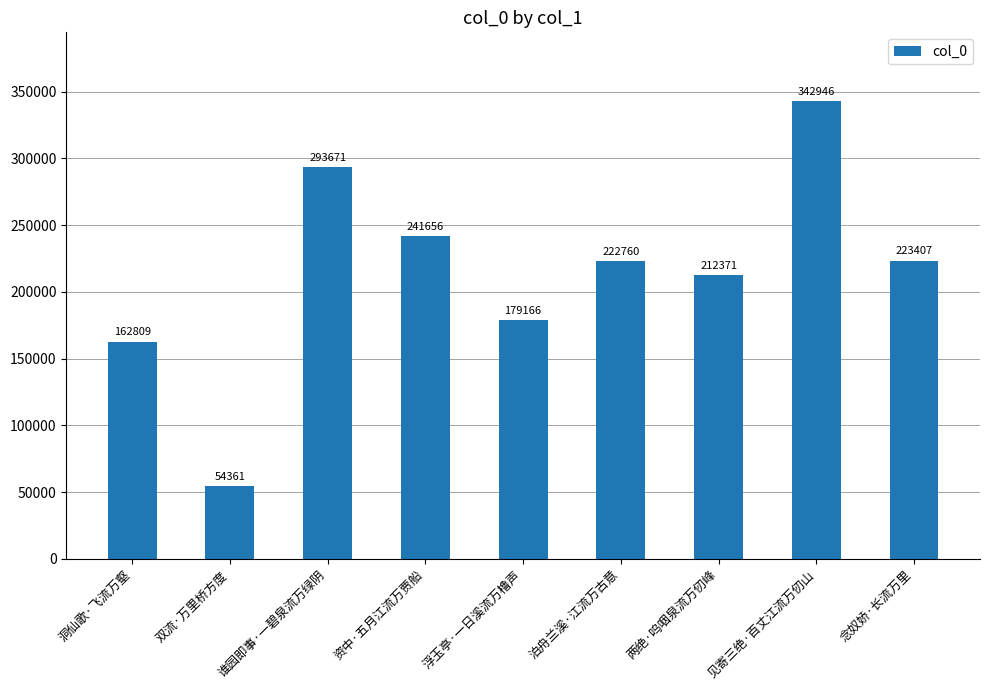

What is the sum of the values at 洞仙歌·飞流万壑 and 浮玉亭·一日溪流万橹声?

341975